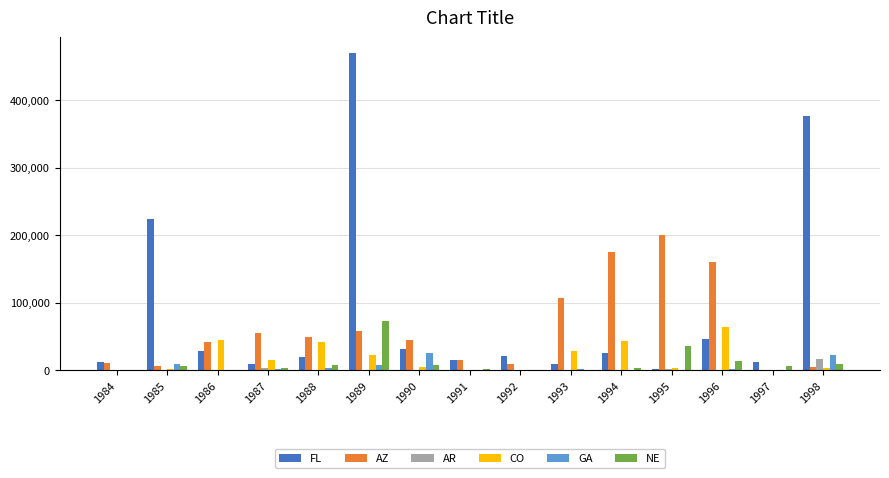

Which series changed the most between 1991 and 1998?

FL